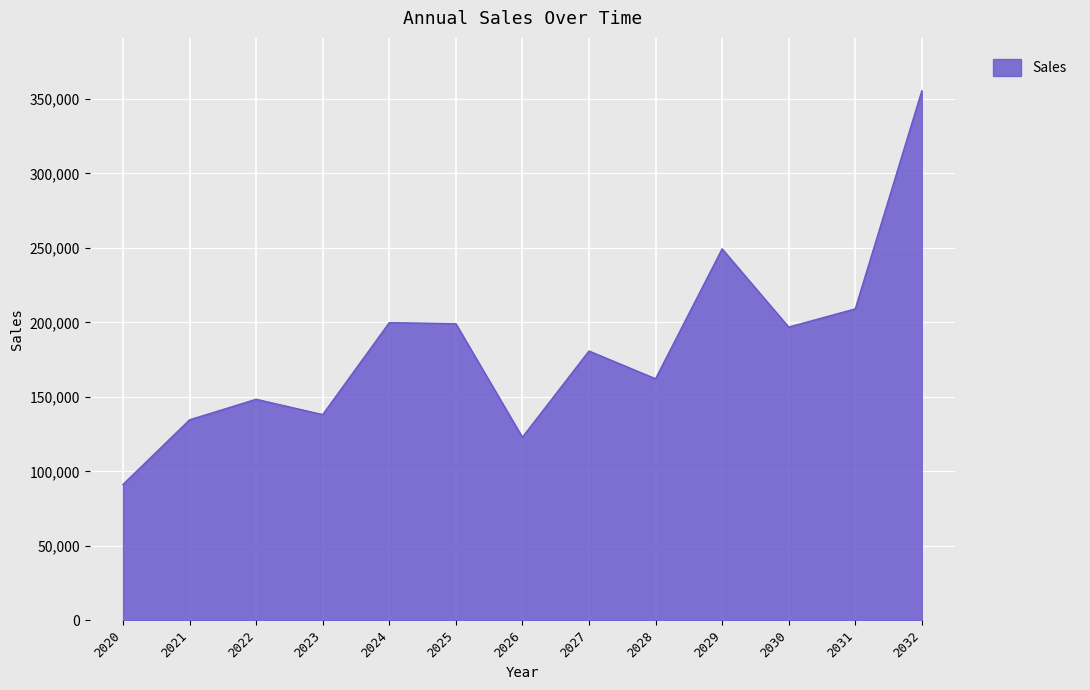

What is the difference between the maximum and minimum values?

264325